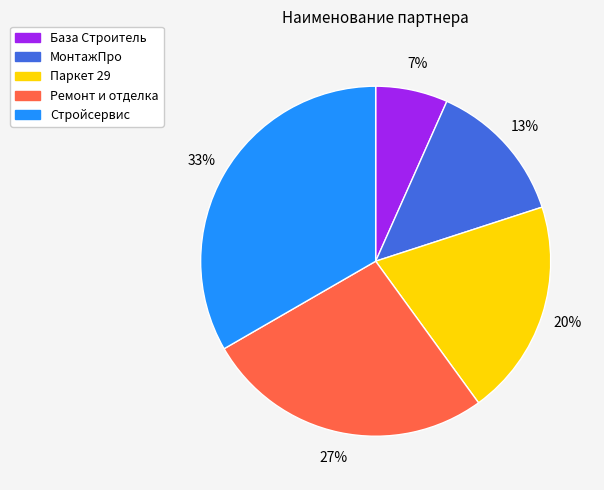

To the nearest percent, what is the average slice percentage?

20%